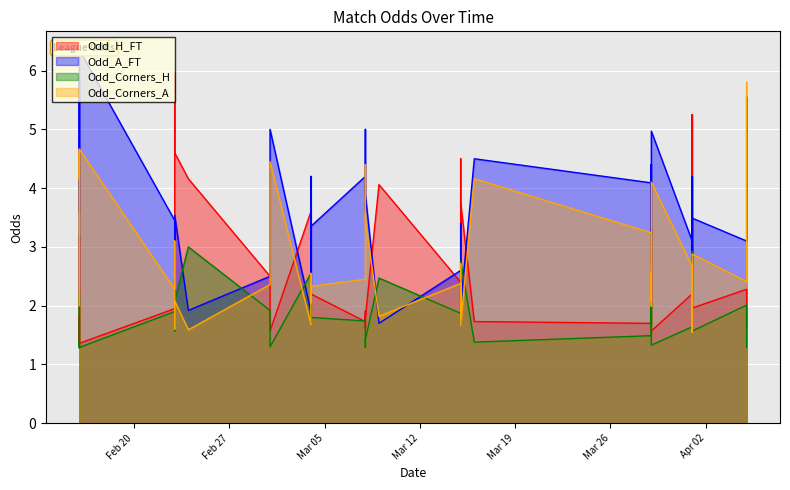

What is the minimum value for Odd_A_FT?

1.6